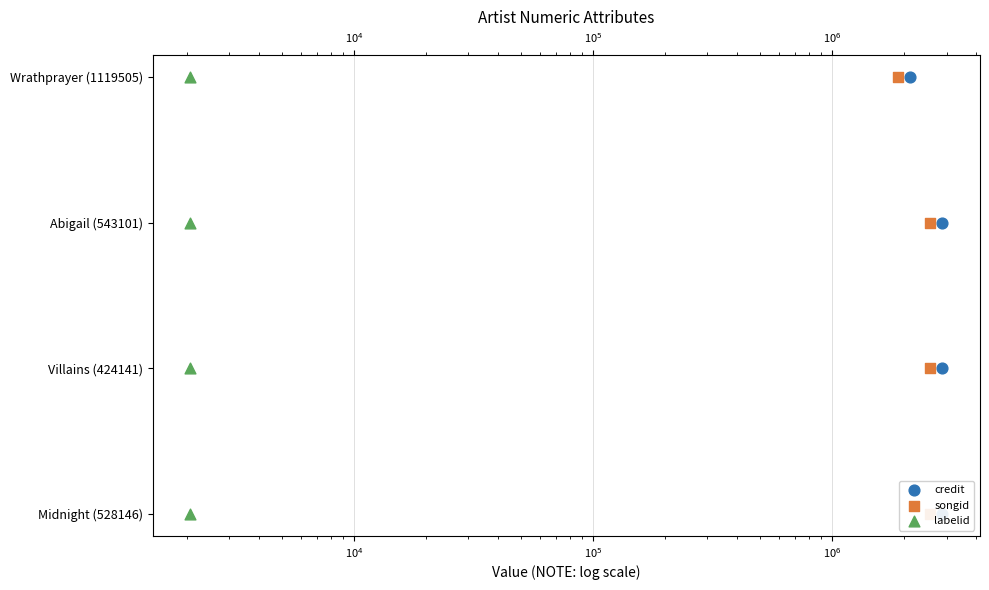

Which series contains the highest Y value?

credit